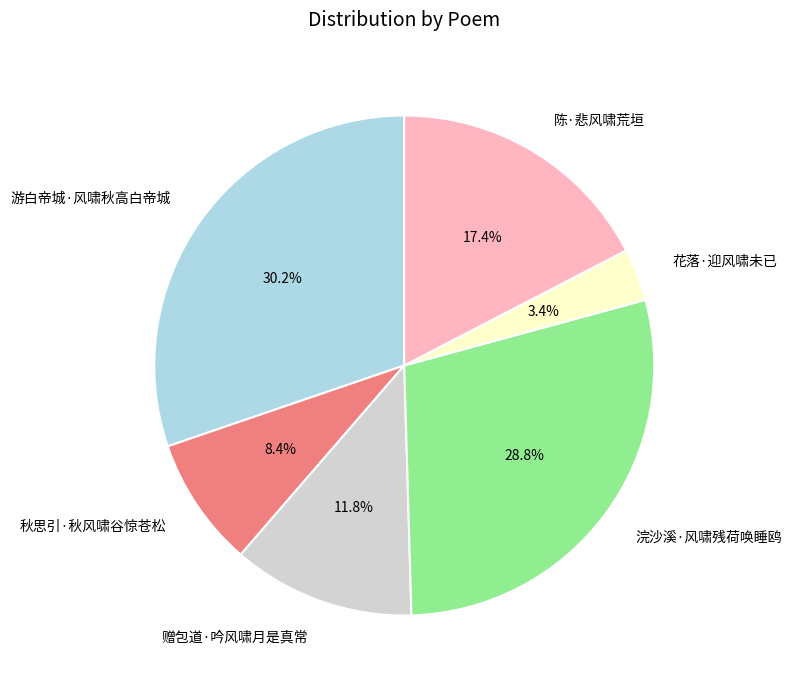

To the nearest percent, what is the average slice percentage?

17%